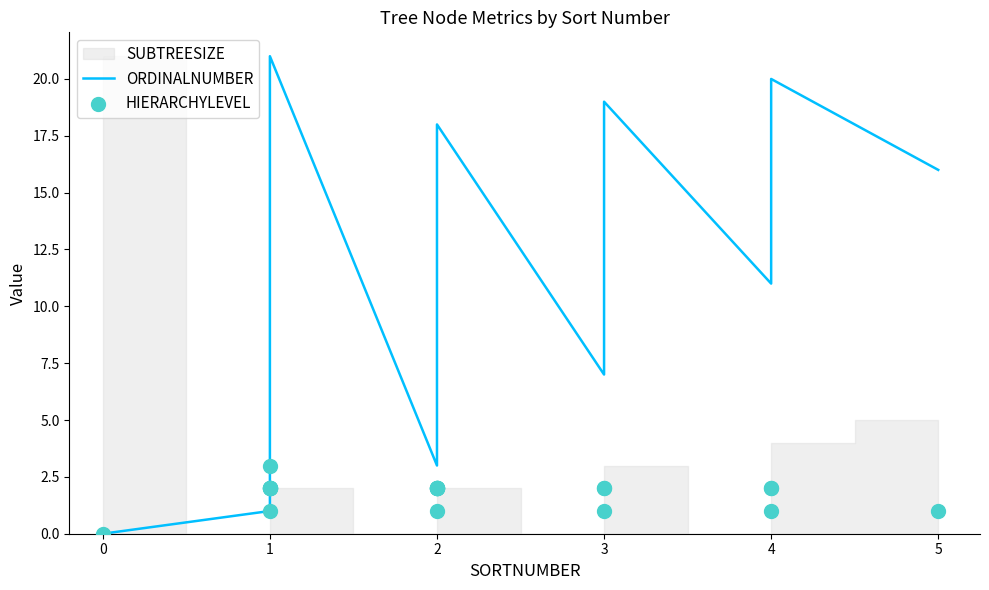

Which series contains the highest Y value?

ORDINALNUMBER